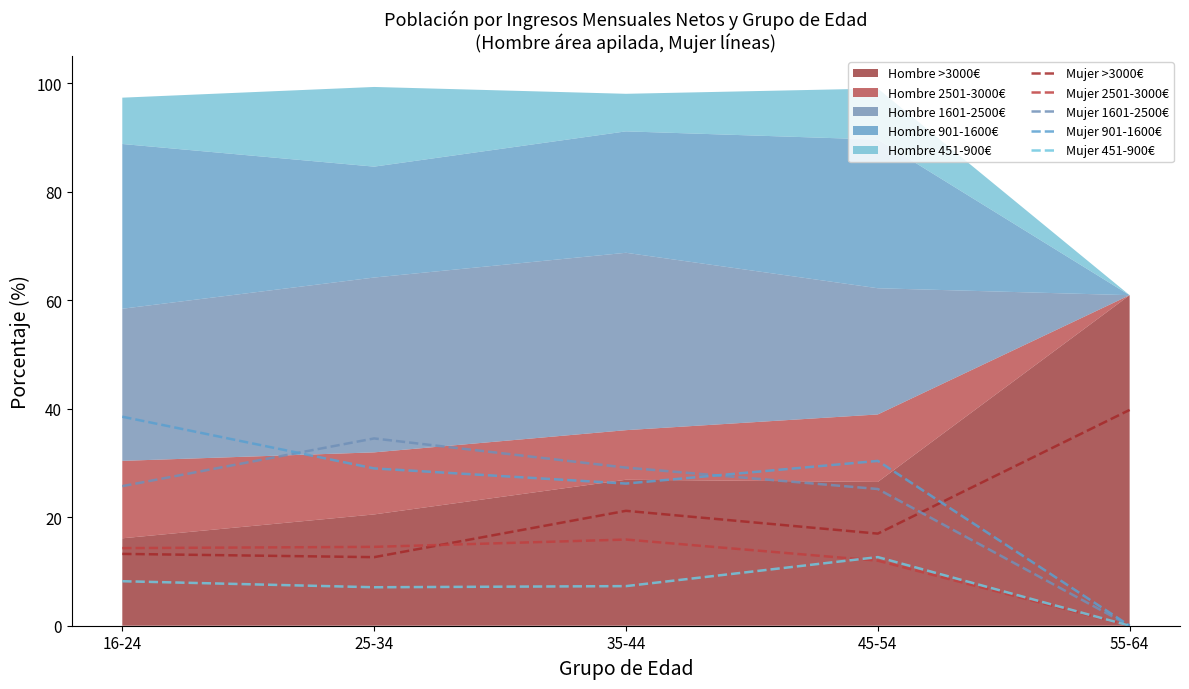

What is the approximate value of Mujer 1601-2500€ at 45-54?

25.2